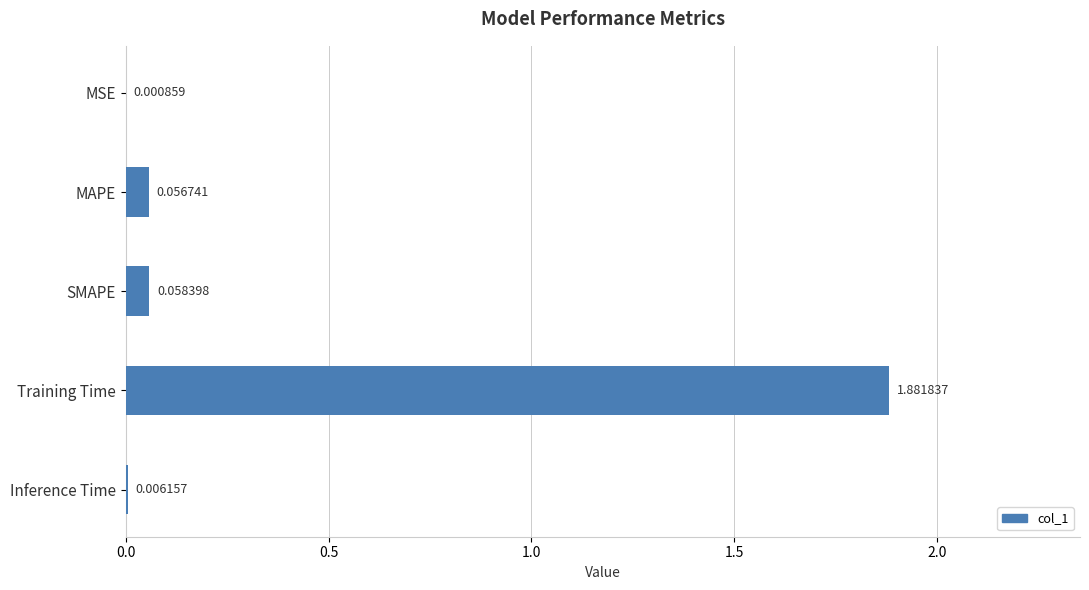

At which label is the value closest to 0?

MSE